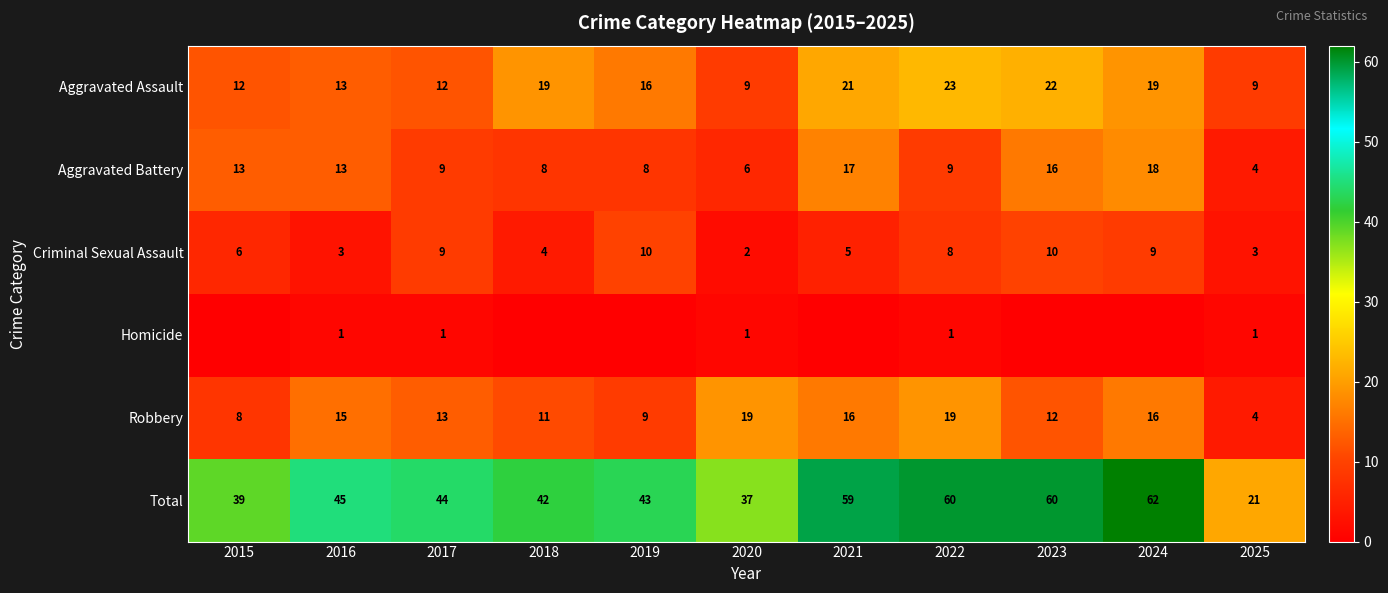

At which label does Total reach its minimum?

2025